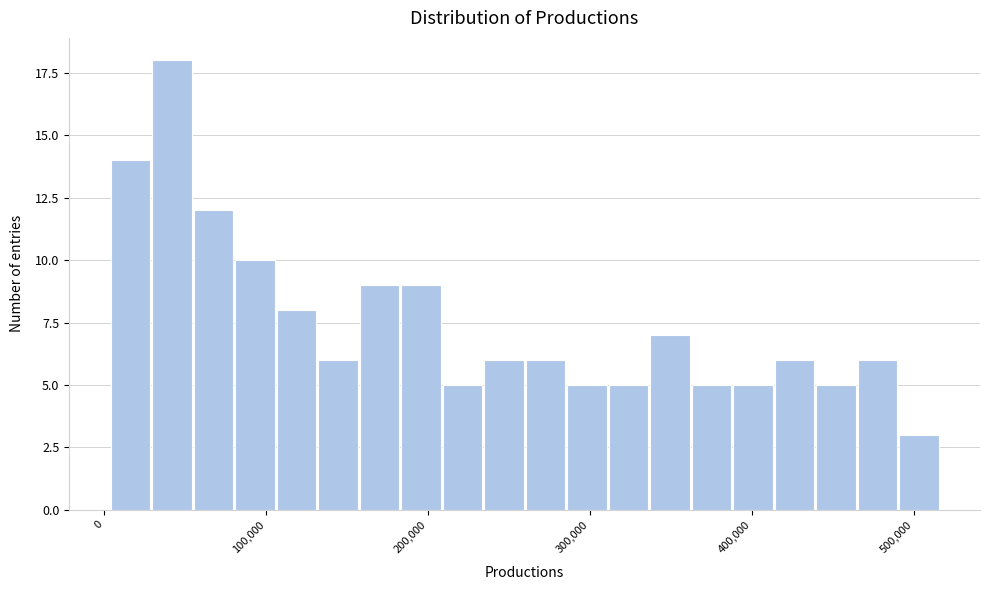

Read against the x-axis, roughly where is the centre of the tallest bar?

40000